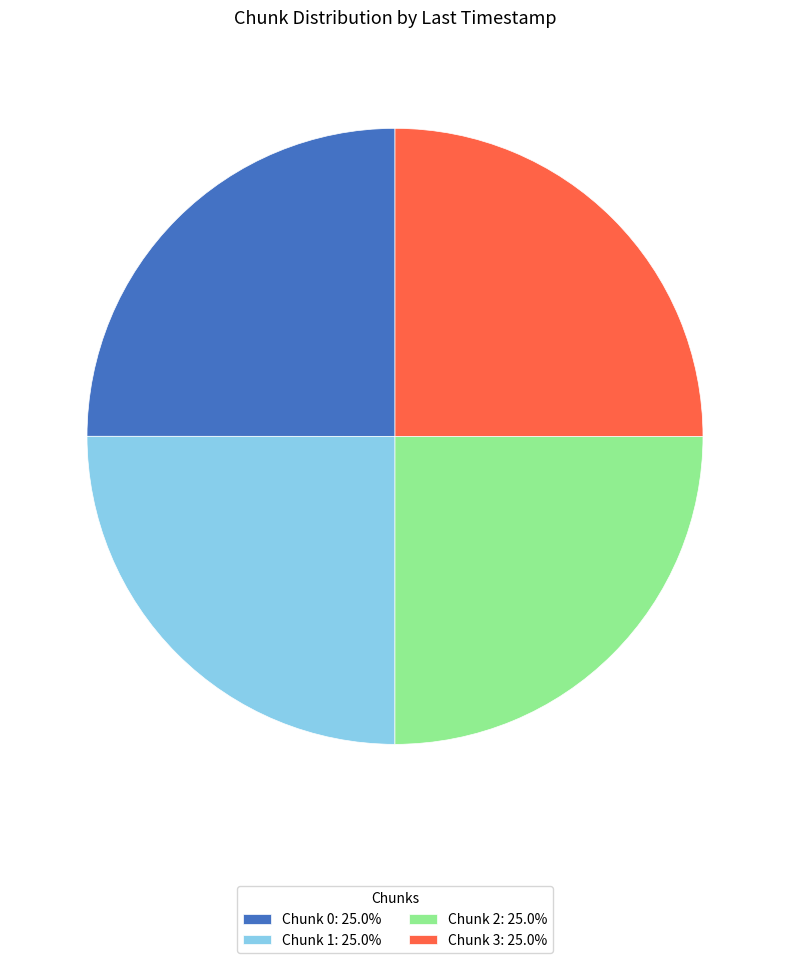

Approximately how many times larger is the value at Chunk 0: 25.0% compared to Chunk 2: 25.0%?

1.0